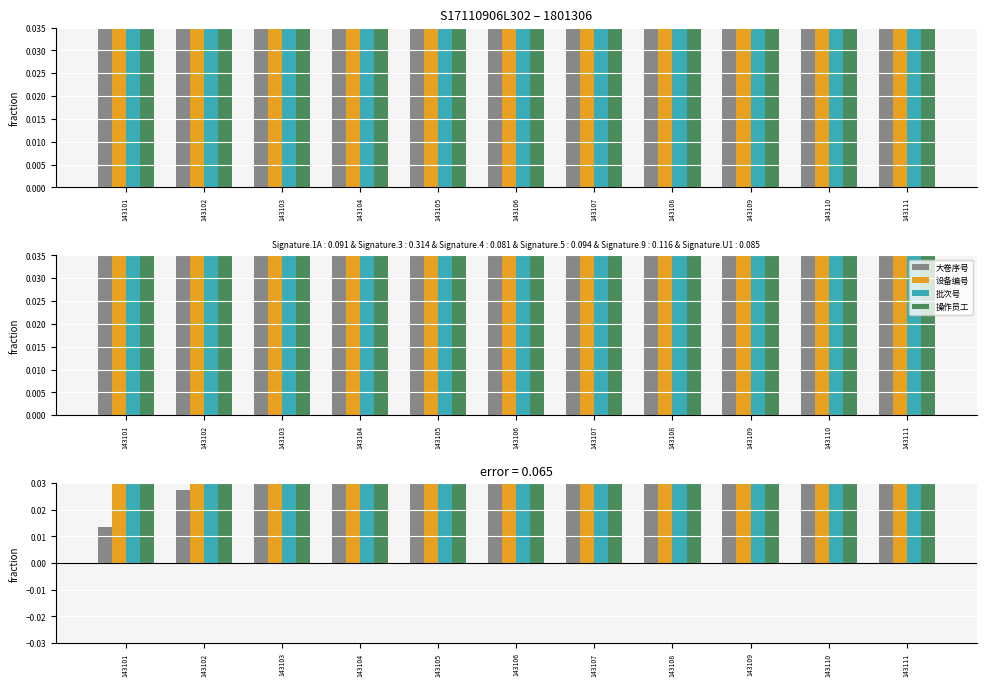

The value of 设备编号 at 143105 is 0.2. True or false?

True